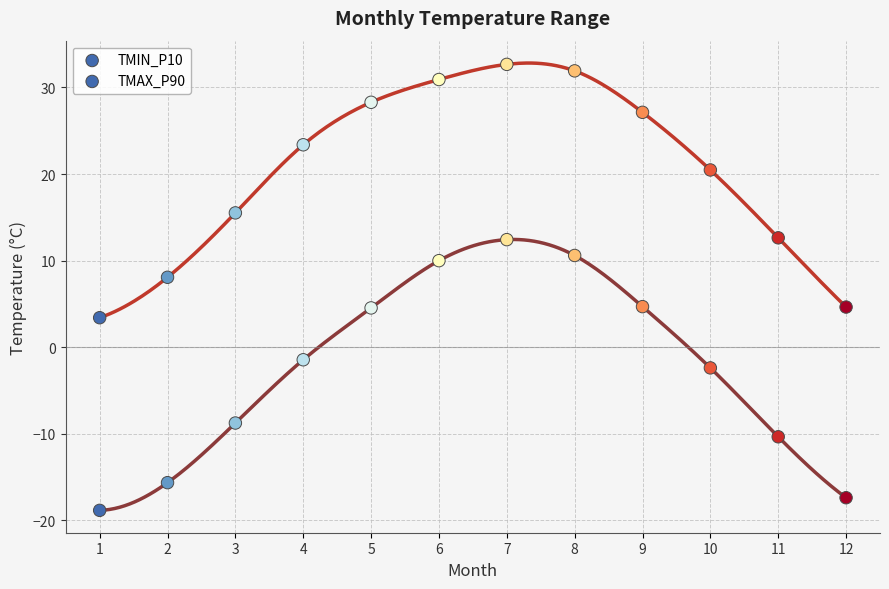

How many points are shown in the scatter plot?

24